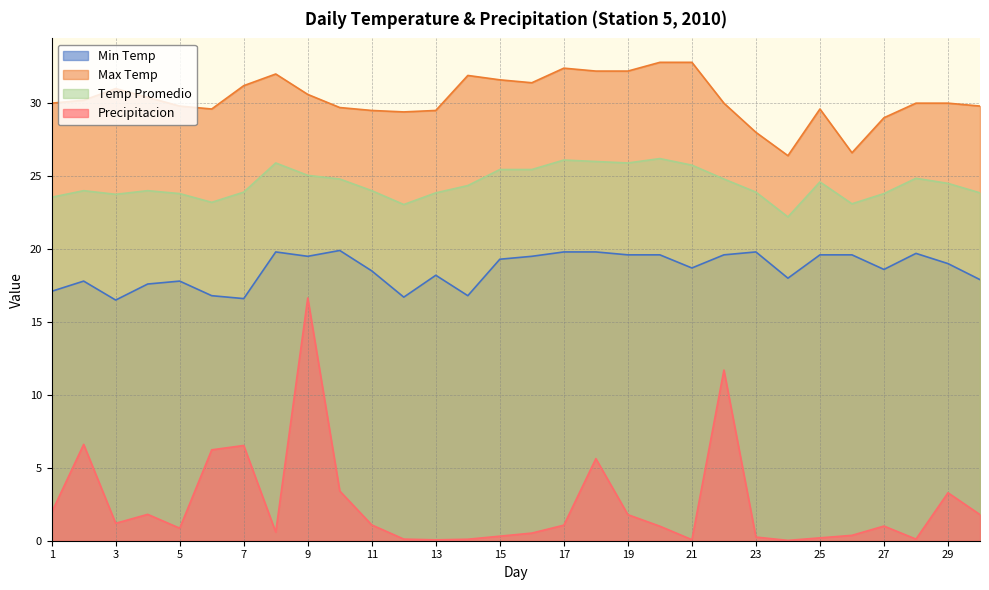

How many series are shown in this chart?

4